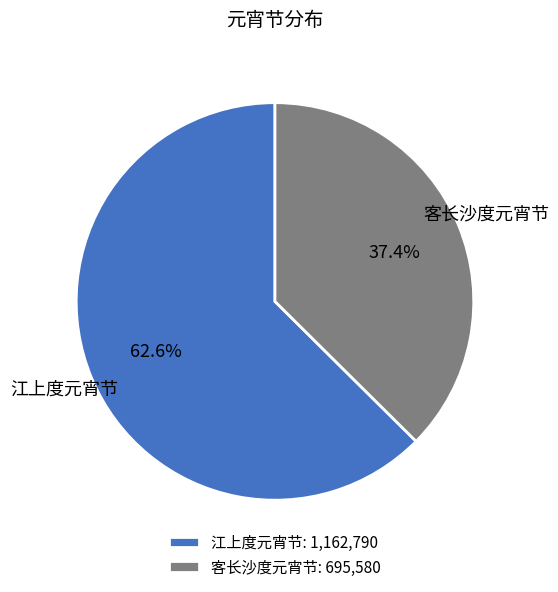

Which slice is the smallest?

客长沙度元宵节